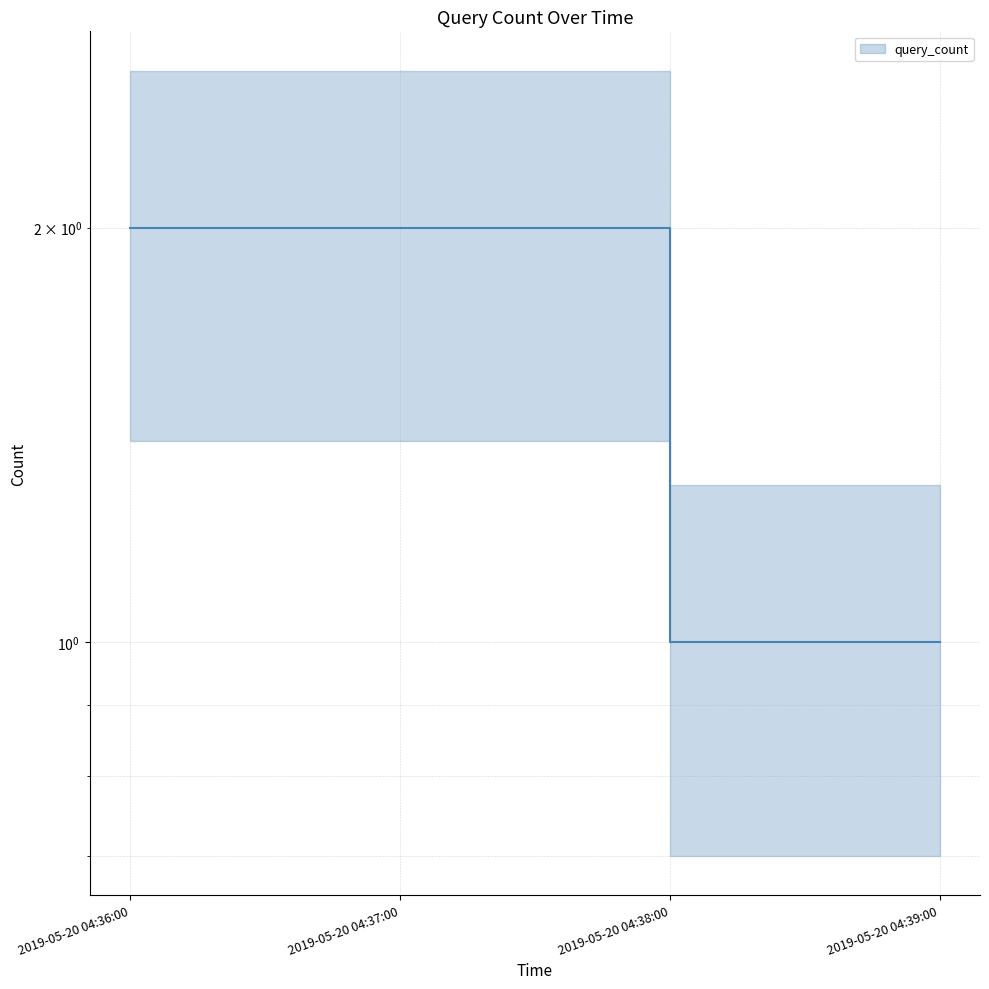

Rank the categories by value from highest to lowest.

2019-05-20 04:36:00, 2019-05-20 04:37:00, 2019-05-20 04:38:00, 2019-05-20 04:39:00